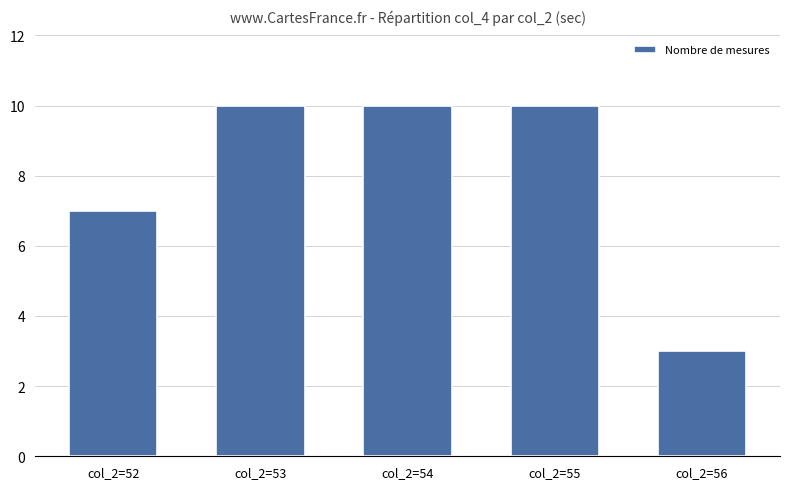

What is the difference between the maximum and second lowest values?

3